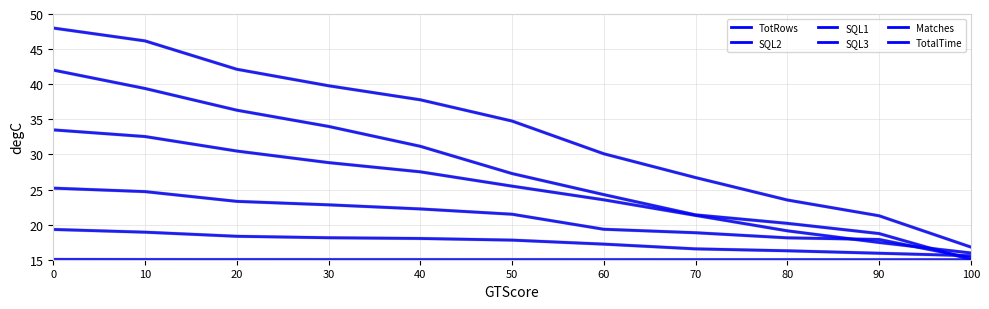

Does the chart have visible grid lines?

Yes